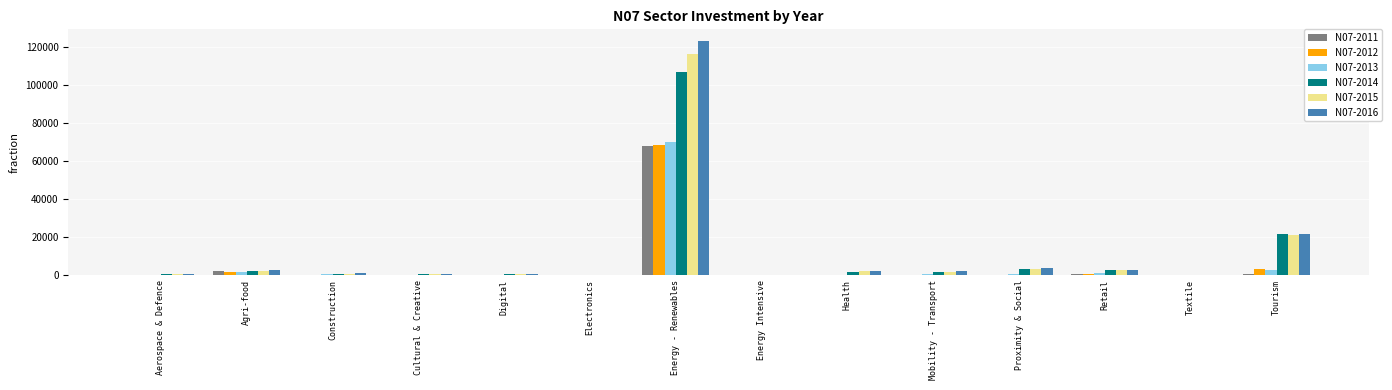

The N07-2015 series shows 13157.9 at Tourism. True or false?

False